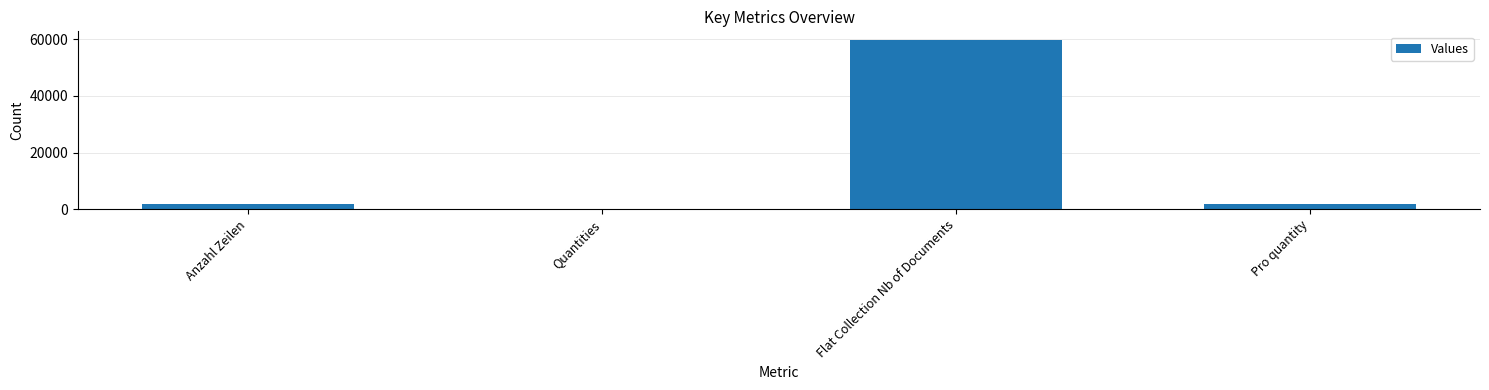

Between Flat Collection Nb of Documents and Anzahl Zeilen, which is larger?

Flat Collection Nb of Documents